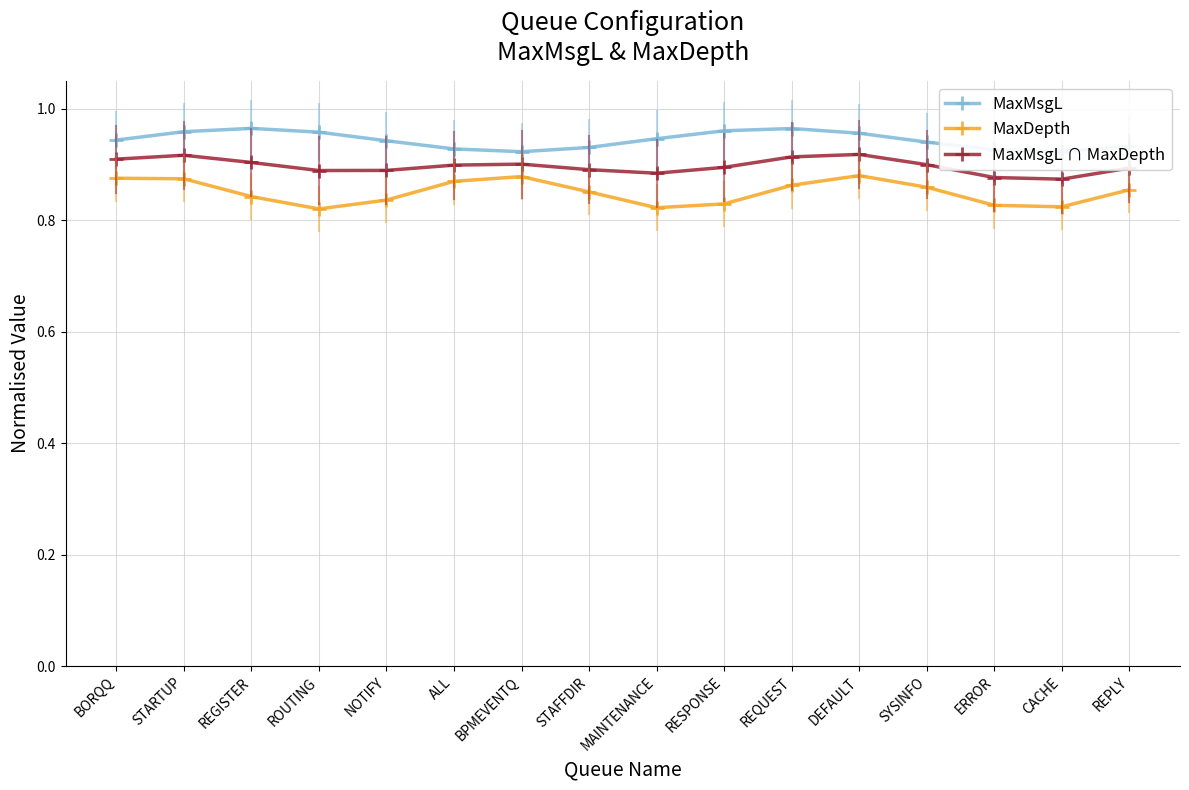

What is the label of the 7th point from the left?

BPMEVENTQ